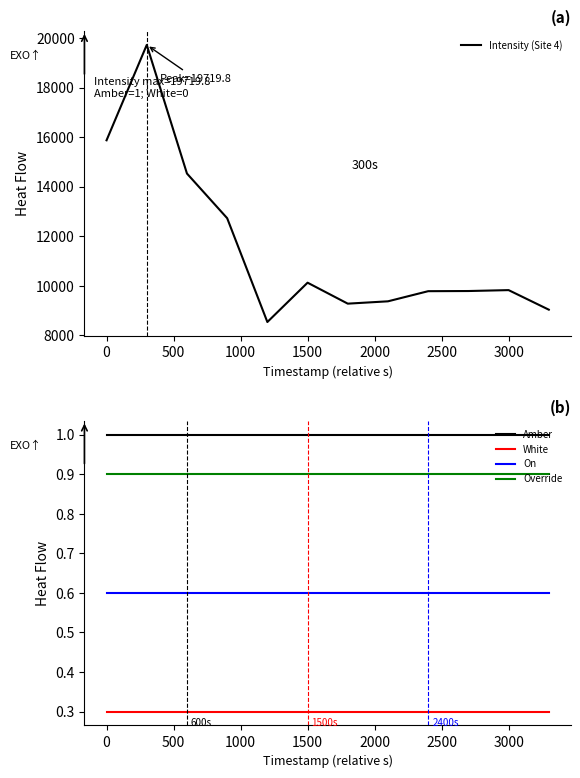

What is the sum of all Intensity (Site 4) values?

138575.9